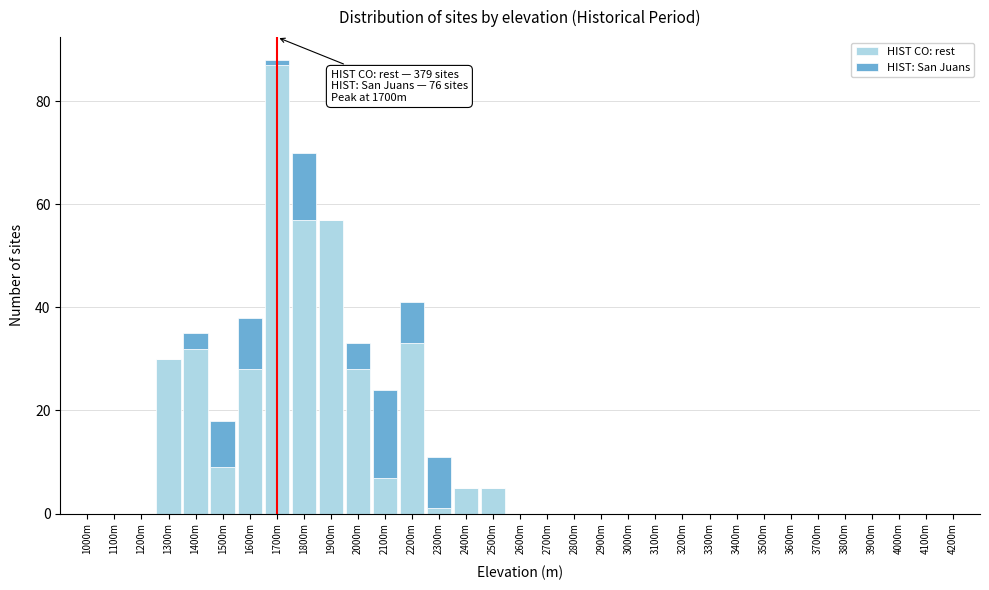

What is the highest value of the HIST CO: rest series?

87